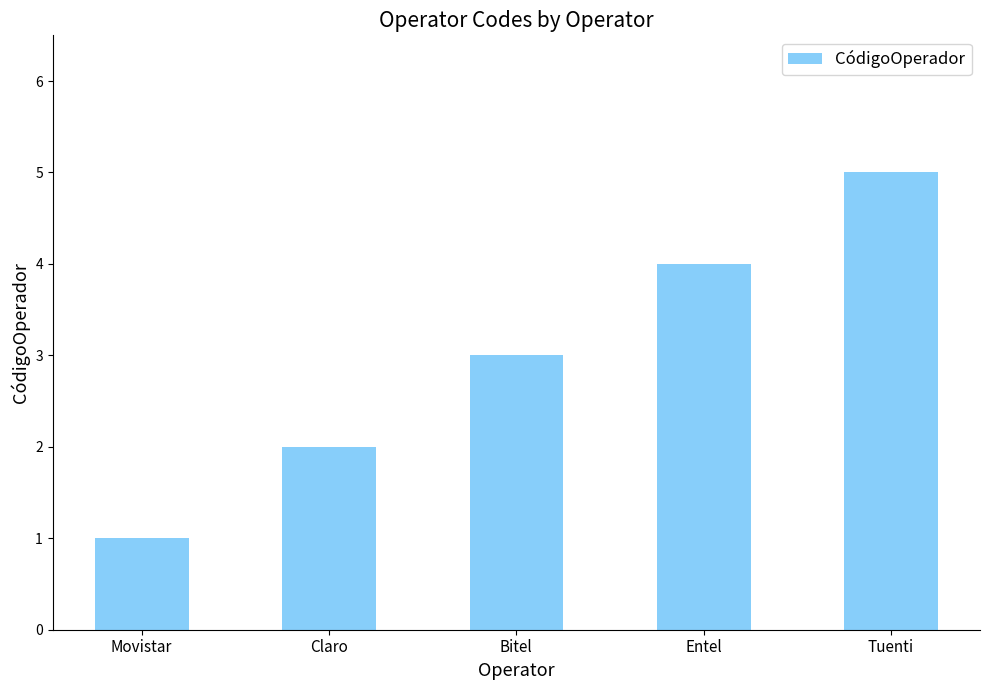

What is the change in value from Bitel to Tuenti?

+2